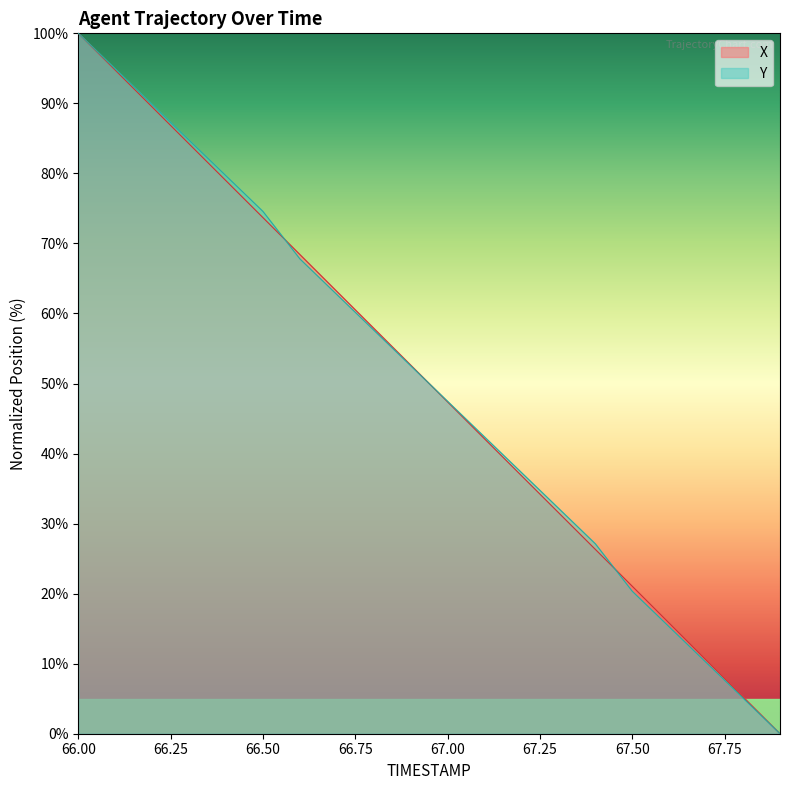

What is the approximate value of X at 67.6?

15.8